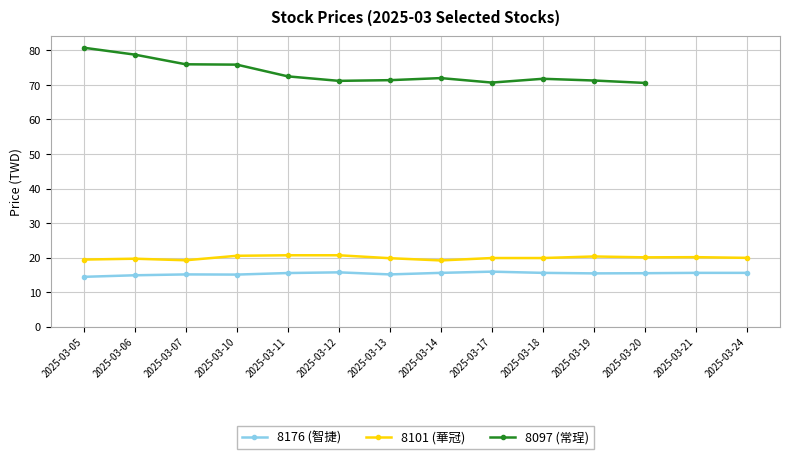

Which series has the largest total across all categories?

8097 (now_price)